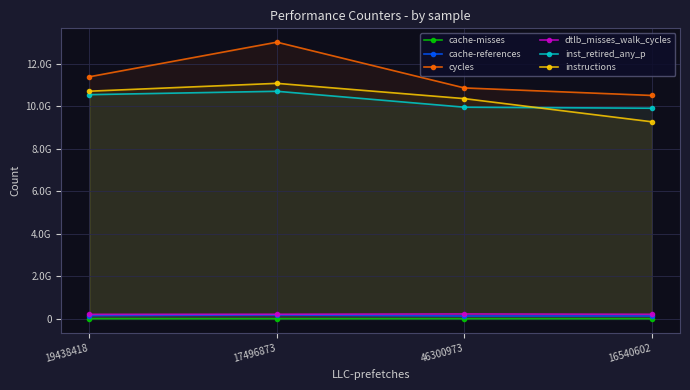

True or false: cycles and cache-misses cross at least once.

False